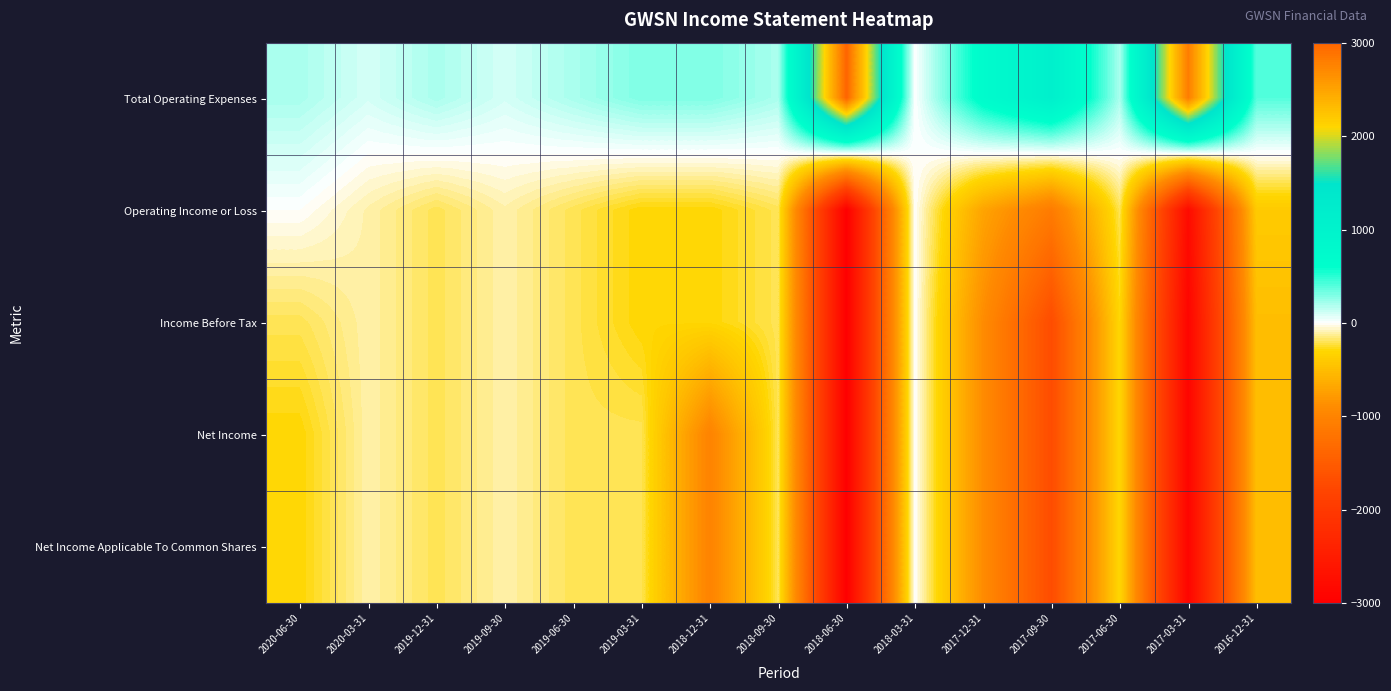

Reading left to right, extract all data points from this chart.

Total Operating Expenses: 2020-06-30=200	2020-03-31=100	2019-12-31=200	2019-09-30=100	2019-06-30=200	2019-03-31=300	2018-12-31=300	2018-09-30=200	2018-06-30=3000	2018-03-31=0	2017-12-31=700	2017-09-30=1100	2017-06-30=200	2017-03-31=2800	2016-12-31=400
Operating Income or Loss: 2020-06-30=0	2020-03-31=-100	2019-12-31=-200	2019-09-30=-100	2019-06-30=-200	2019-03-31=-300	2018-12-31=-300	2018-09-30=-200	2018-06-30=-3000	2018-03-31=0	2017-12-31=-700	2017-09-30=-1100	2017-06-30=-200	2017-03-31=-2800	2016-12-31=-400
Income Before Tax: 2020-06-30=-200	2020-03-31=-100	2019-12-31=-200	2019-09-30=-100	2019-06-30=-200	2019-03-31=-300	2018-12-31=-300	2018-09-30=-200	2018-06-30=-3000	2018-03-31=0	2017-12-31=-900	2017-09-30=-1700	2017-06-30=-300	2017-03-31=-2900	2016-12-31=-500
Net Income: 2020-06-30=-300	2020-03-31=-100	2019-12-31=-200	2019-09-30=-100	2019-06-30=-200	2019-03-31=-200	2018-12-31=-1000	2018-09-30=-200	2018-06-30=-3000	2018-03-31=0	2017-12-31=-900	2017-09-30=-1700	2017-06-30=-300	2017-03-31=-2900	2016-12-31=-500
Net Income Applicable To Common Shares: 2020-06-30=-300	2020-03-31=-100	2019-12-31=-200	2019-09-30=-100	2019-06-30=-200	2019-03-31=-200	2018-12-31=-1000	2018-09-30=-200	2018-06-30=-3000	2018-03-31=0	2017-12-31=-900	2017-09-30=-1700	2017-06-30=-300	2017-03-31=-2900	2016-12-31=-500